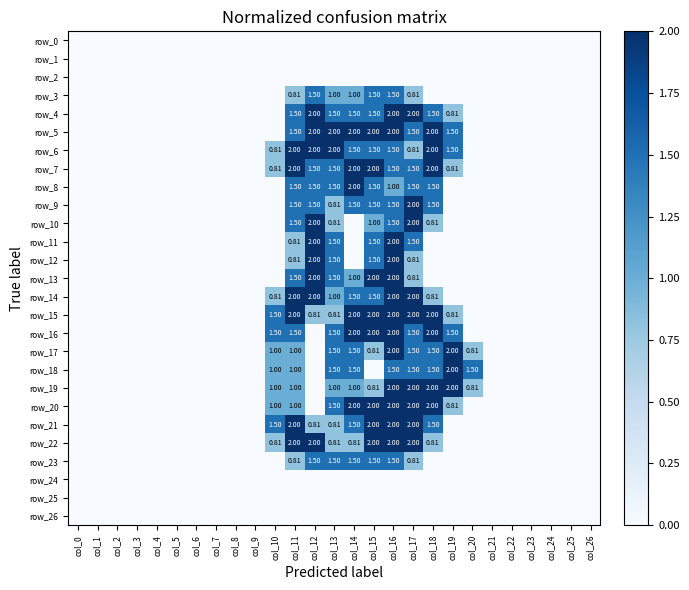

Which category has the highest value across all series?

col_12